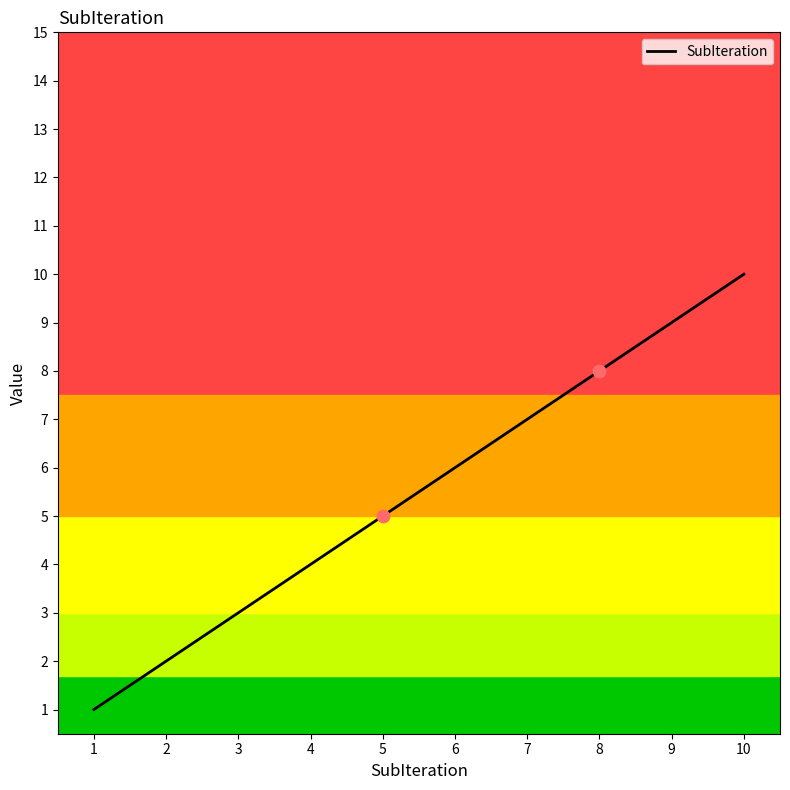

Between 3 and 6, which is larger?

6